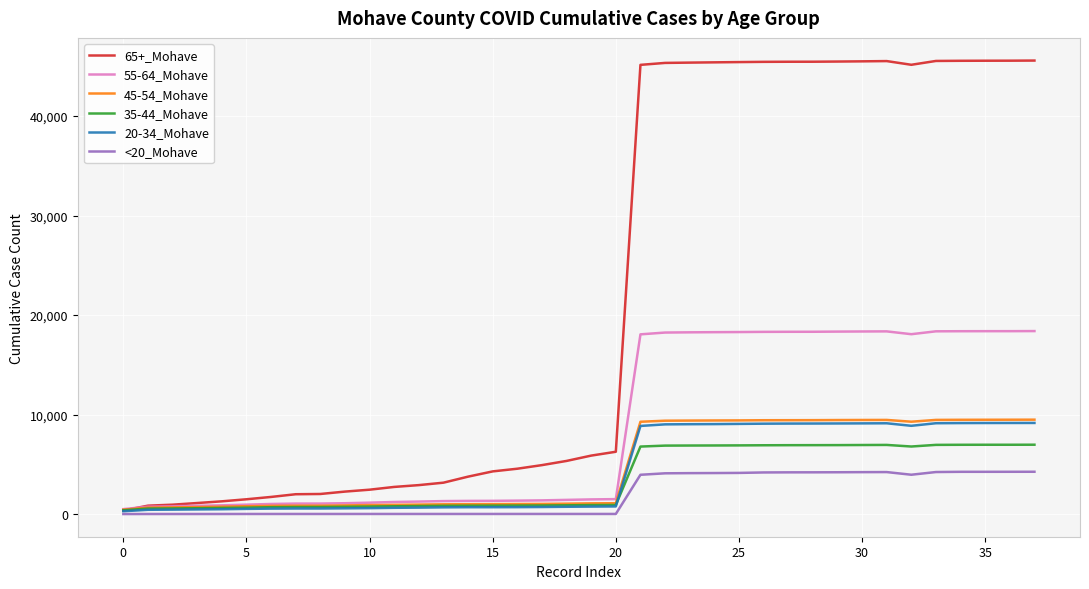

Does the chart have visible grid lines?

Yes